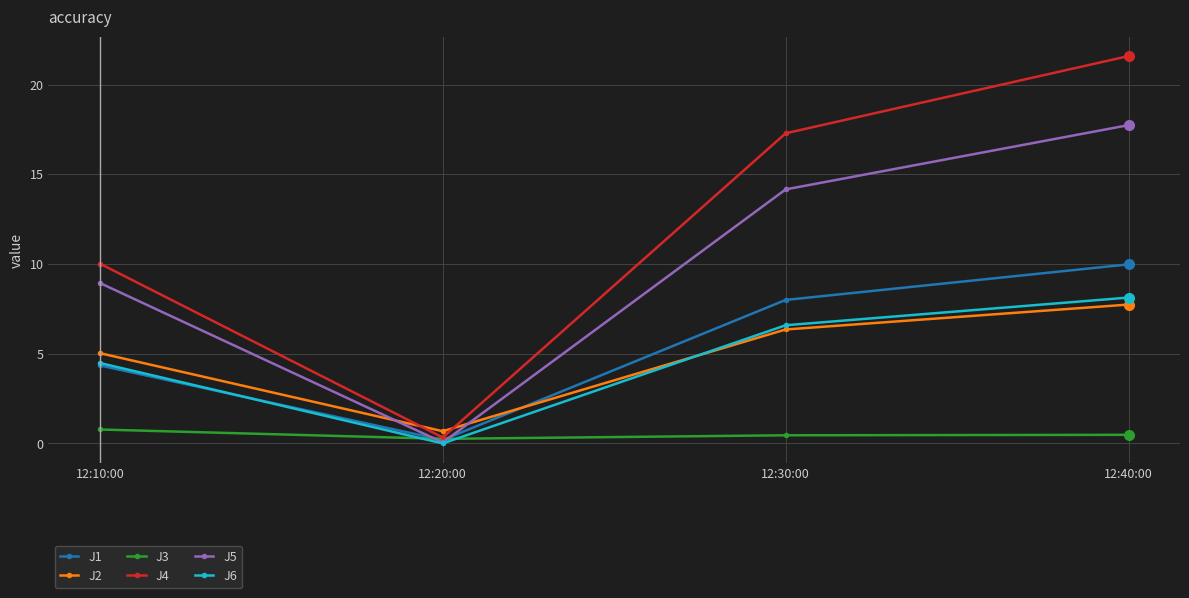

List the labels in order of J1 value, smallest first.

12:20:00, 12:10:00, 12:30:00, 12:40:00